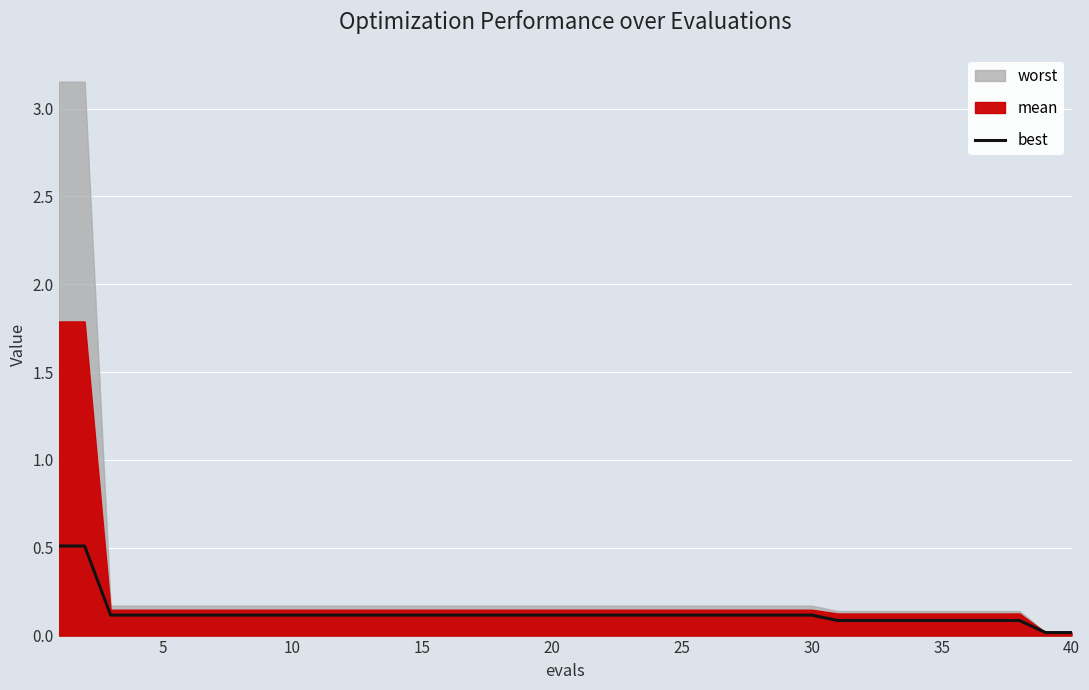

The value of best at 15 is 0.1. True or false?

True